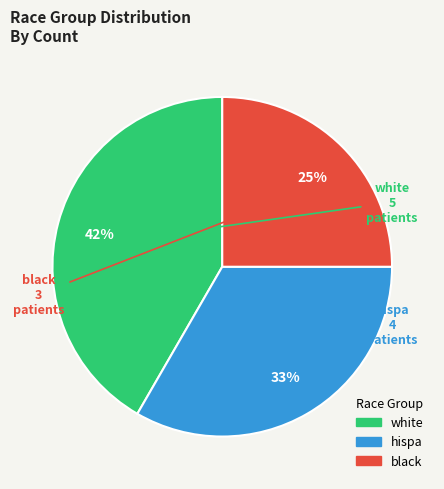

How many segments does this pie chart have?

3